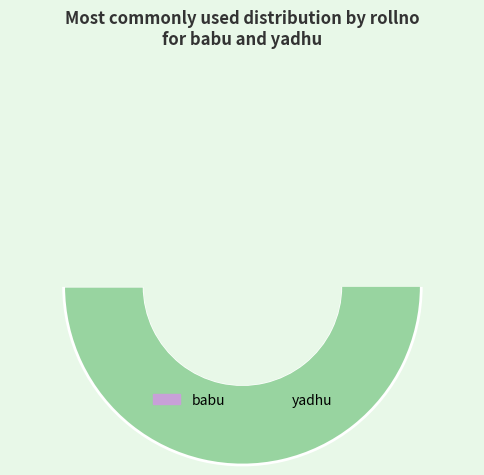

Combined, what portion of the pie is babu and yadhu?

100.0%